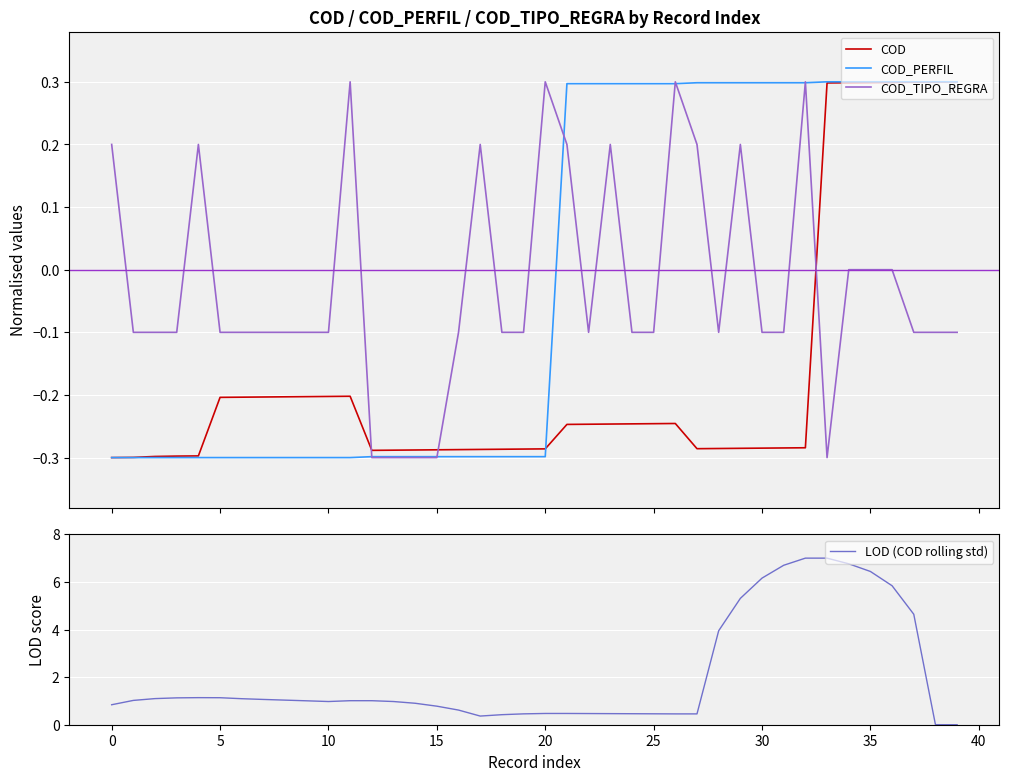

Which series ends up on top after the final intersection of COD_TIPO_REGRA and COD?

COD